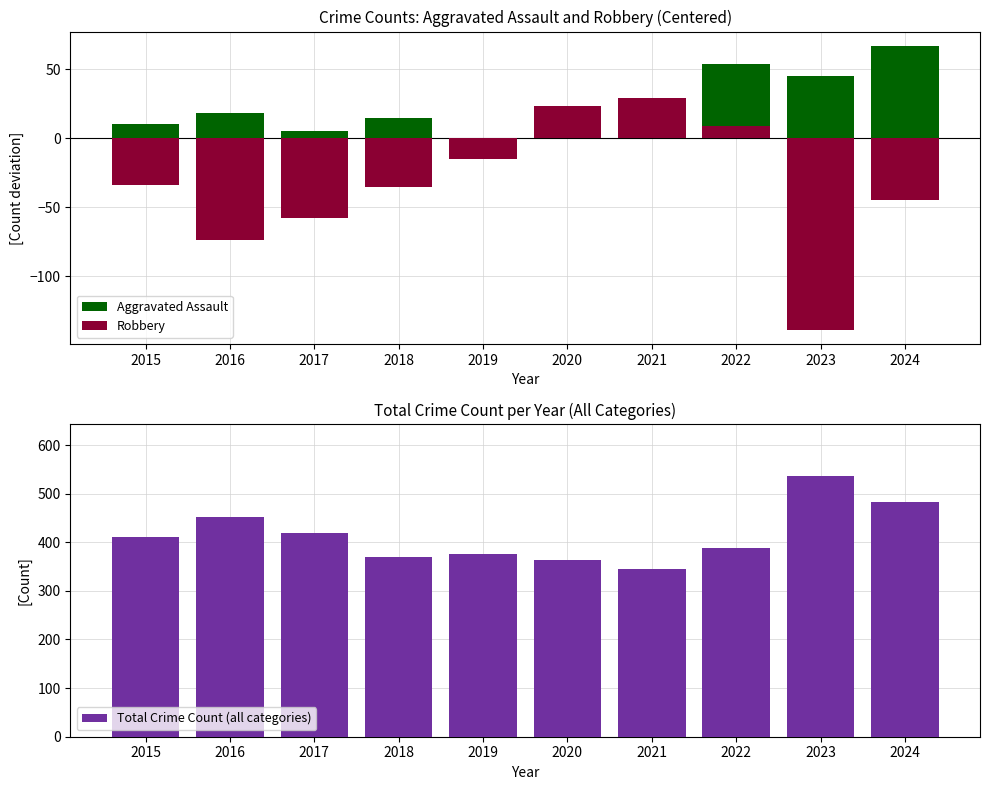

At 2021, list the series in order from largest to smallest.

Total Crime Count (all categories), Robbery, Aggravated Assault